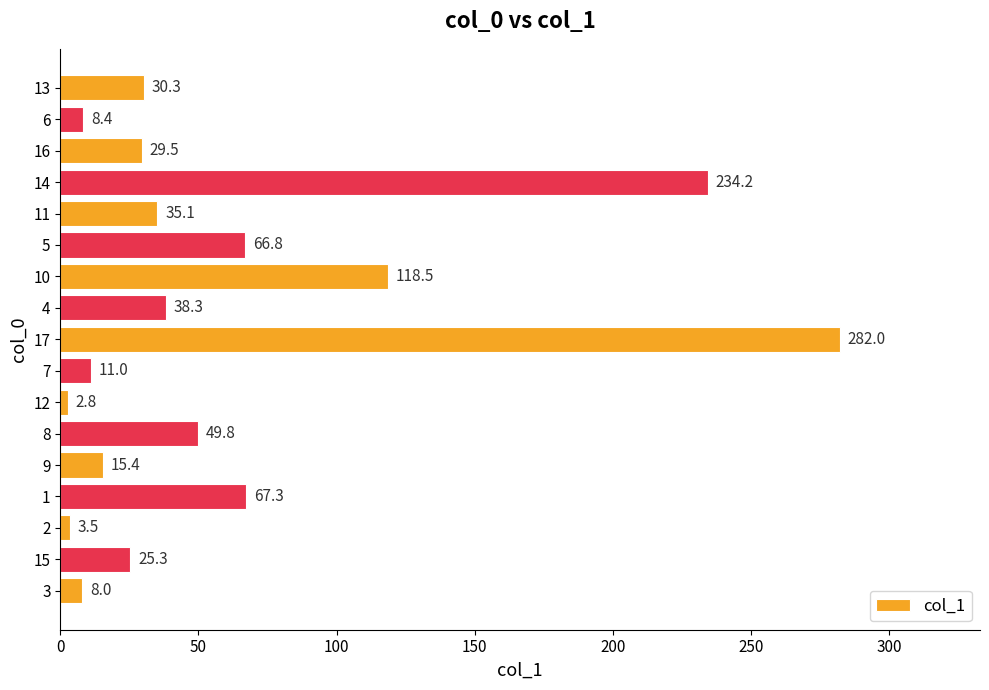

Rank the categories by value from lowest to highest.

12, 2, 3, 6, 7, 9, 15, 16, 13, 11, 4, 8, 5, 1, 10, 14, 17